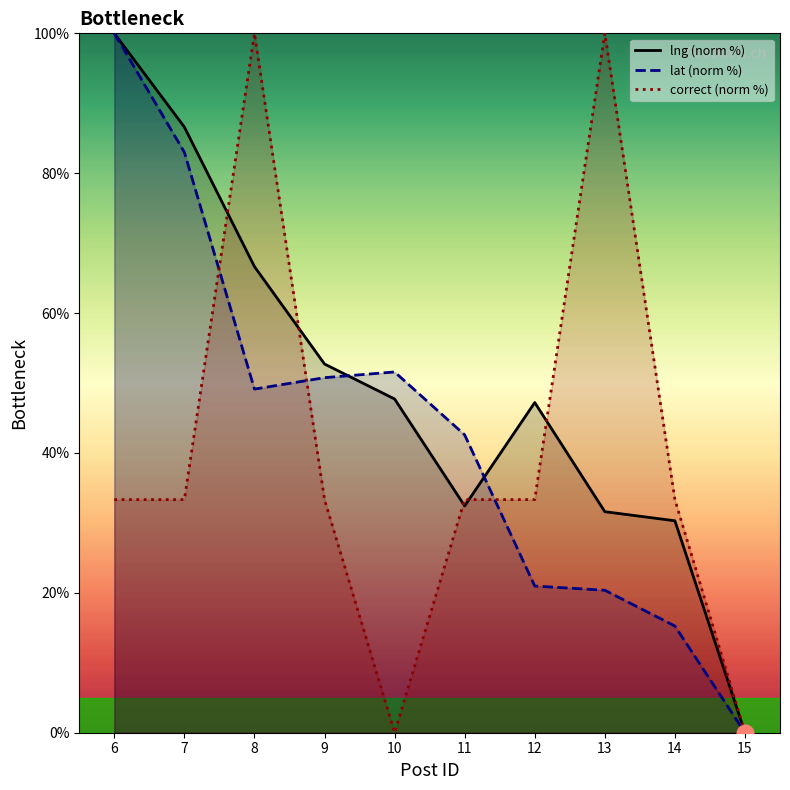

Rank the categories by correct (norm %) value from lowest to highest.

10, 15, 6, 7, 9, 11, 12, 14, 8, 13